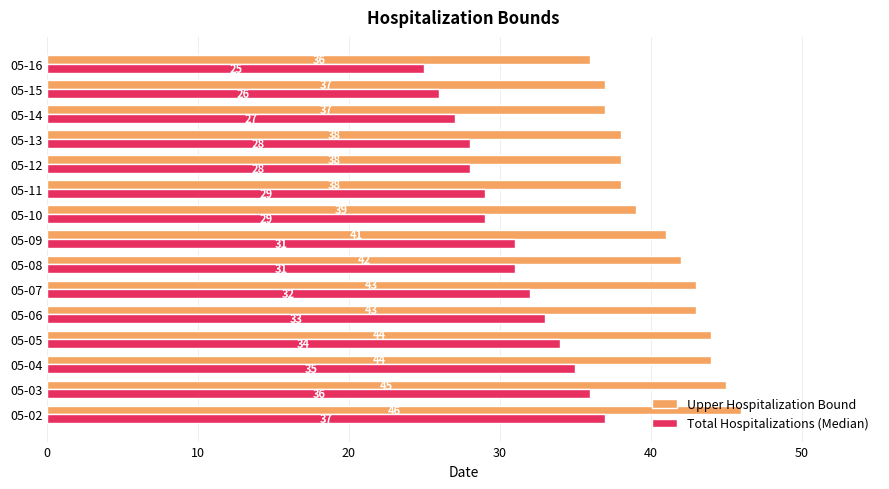

What is the difference between the maximum and minimum values in the Upper Hospitalization Bound series?

10